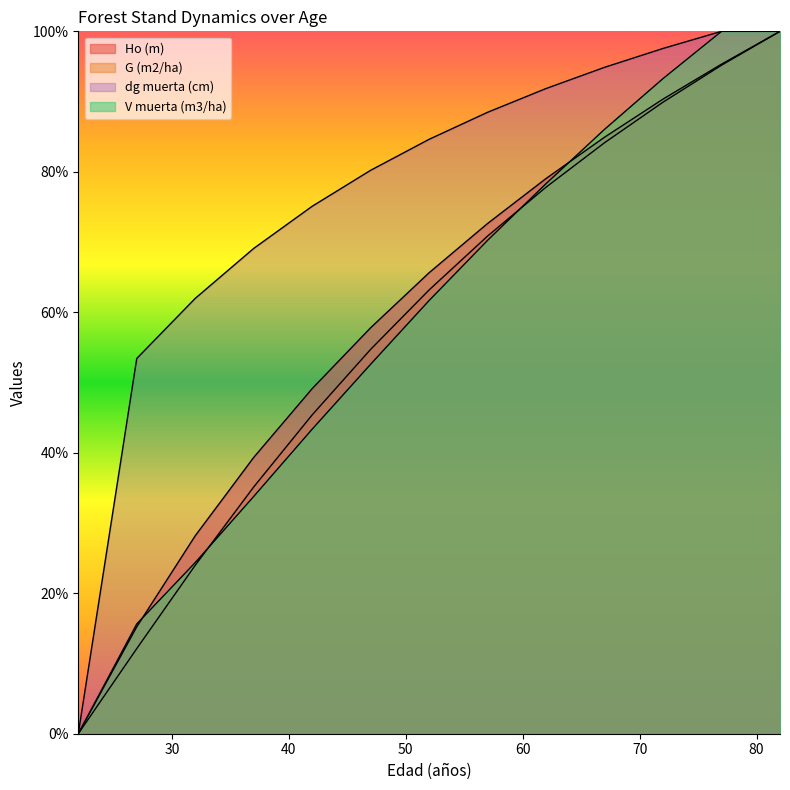

What are all the series names shown in the legend?

Ho (m), G (m2/ha), dg muerta (cm), V muerta (m3/ha)